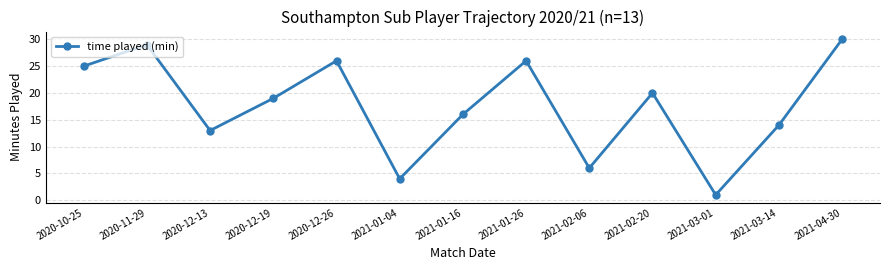

The value at 2021-03-14 is 14. True or false?

True